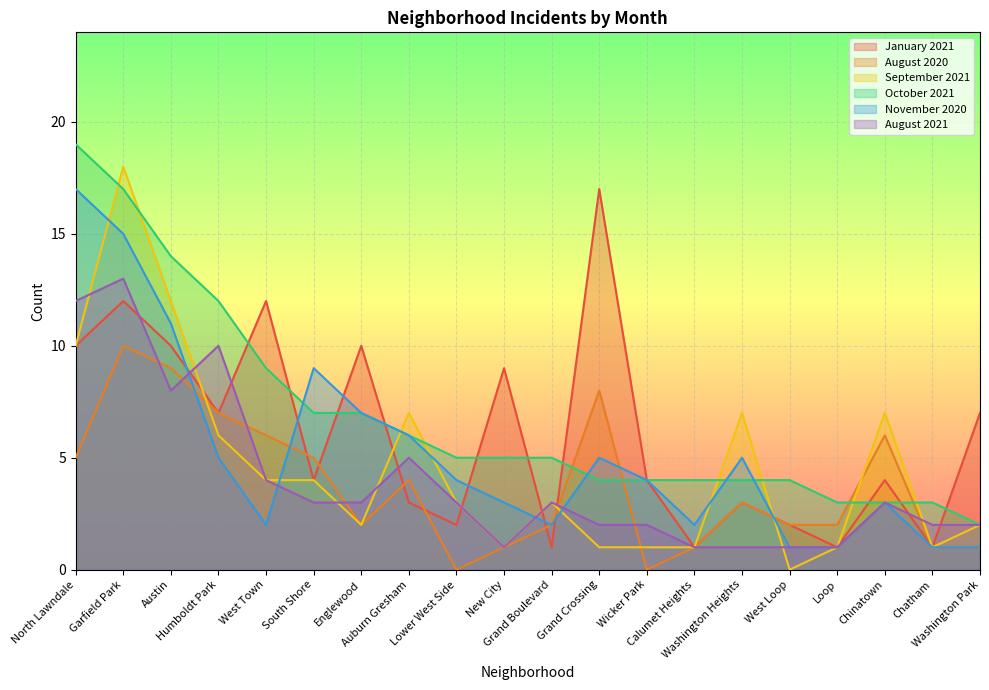

What is the difference between the September 2021 values at North Lawndale and Lower West Side?

7